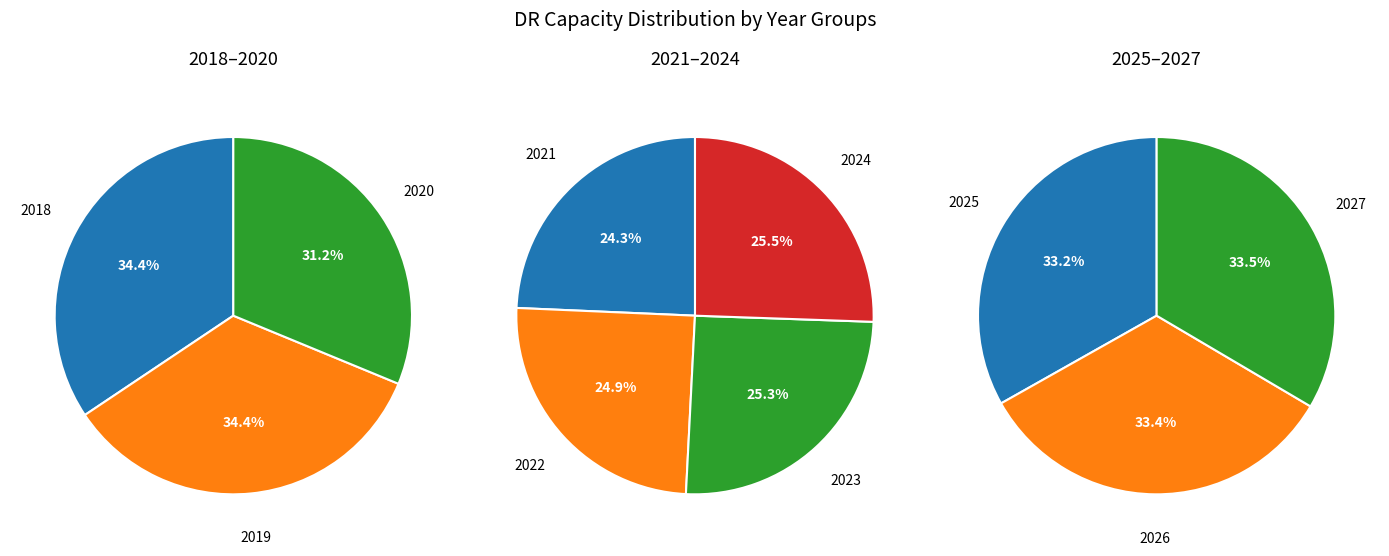

How many slices are in this pie chart?

10